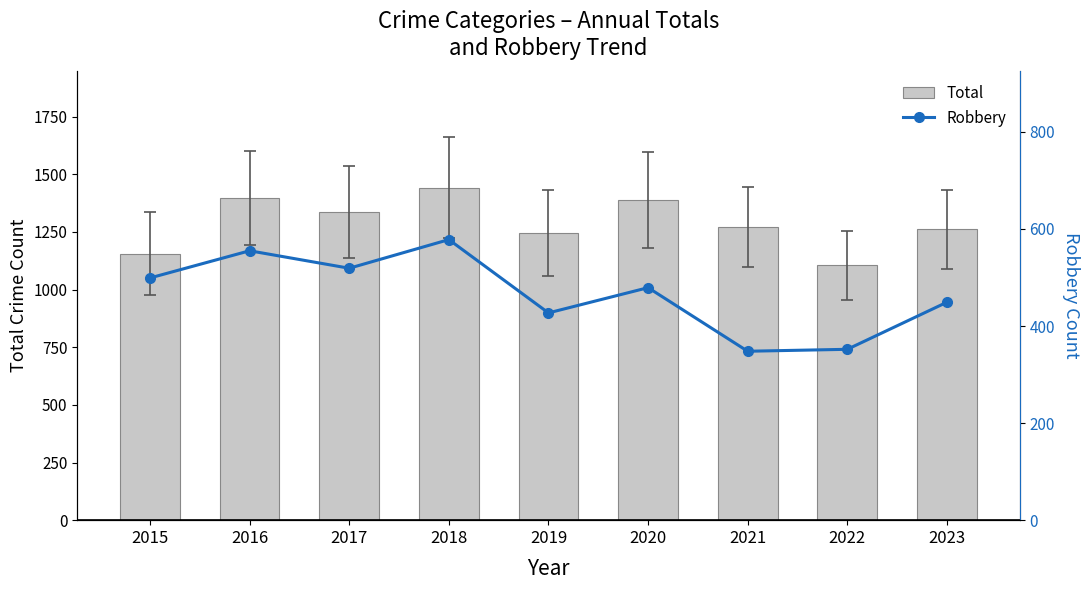

At which label does Robbery reach its minimum?

2021